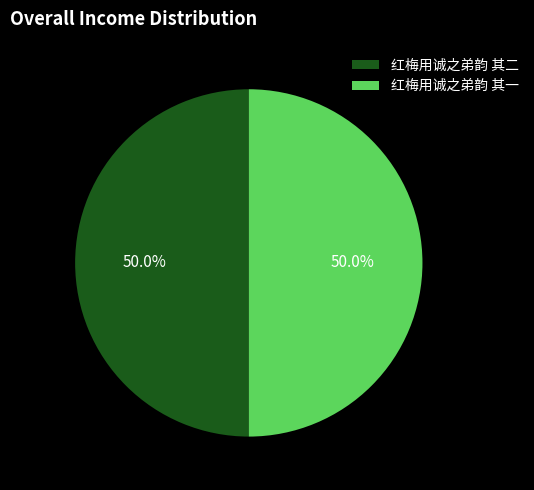

What is the ratio of the value at 红梅用诚之弟韵 其二 to the value at 红梅用诚之弟韵 其一?

1.0